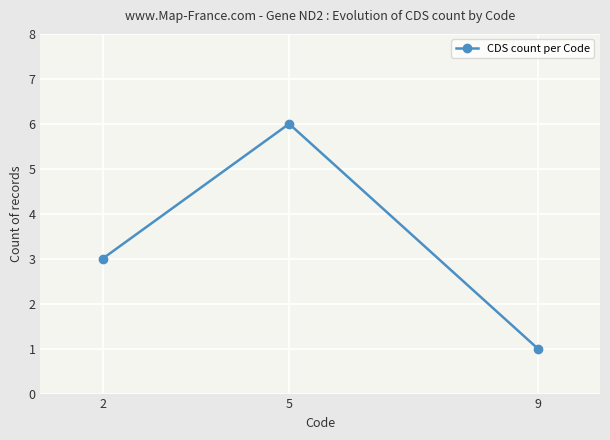

The chart shows a value of 2 at 2. True or false?

False